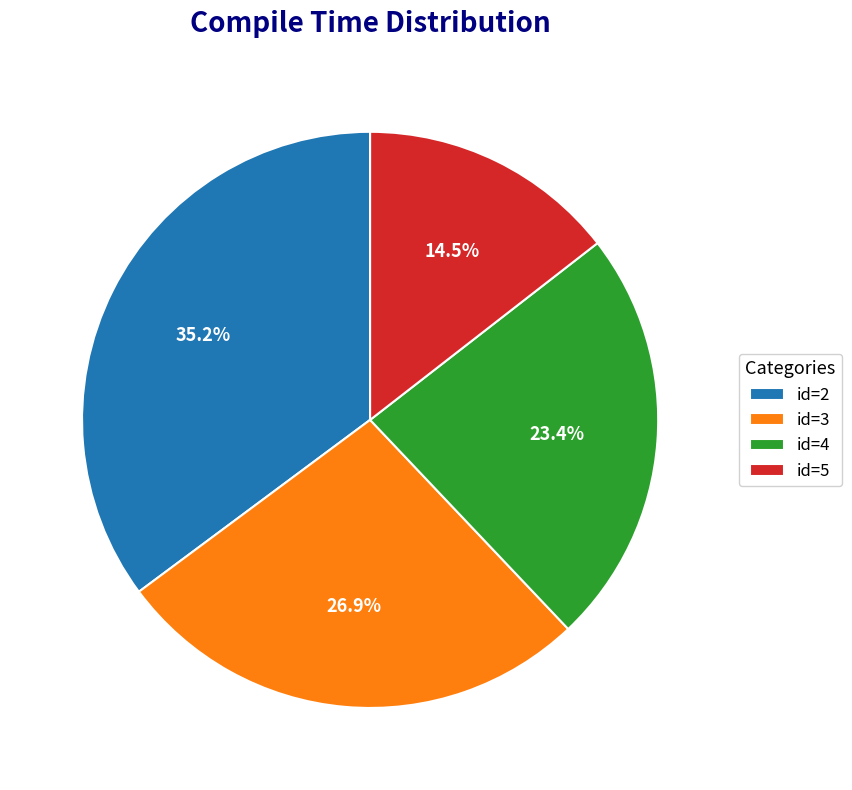

What is the ratio of the value at id=4 to the value at id=5?

1.6